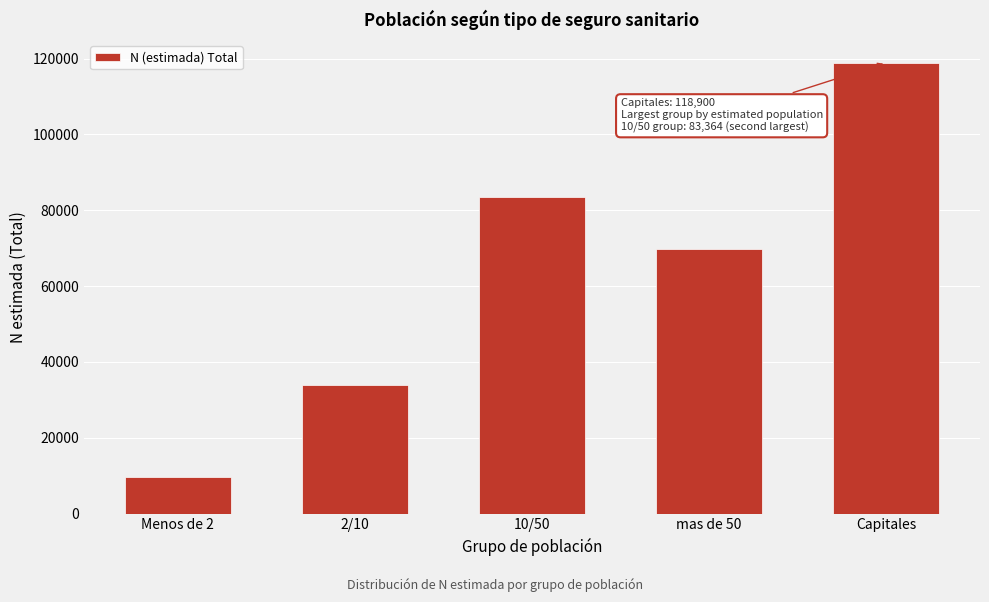

Reading right to left, list all the values displayed in this chart.

Capitales=118900	mas de 50=69660	10/50=83364	2/10=33877	Menos de 2=9581